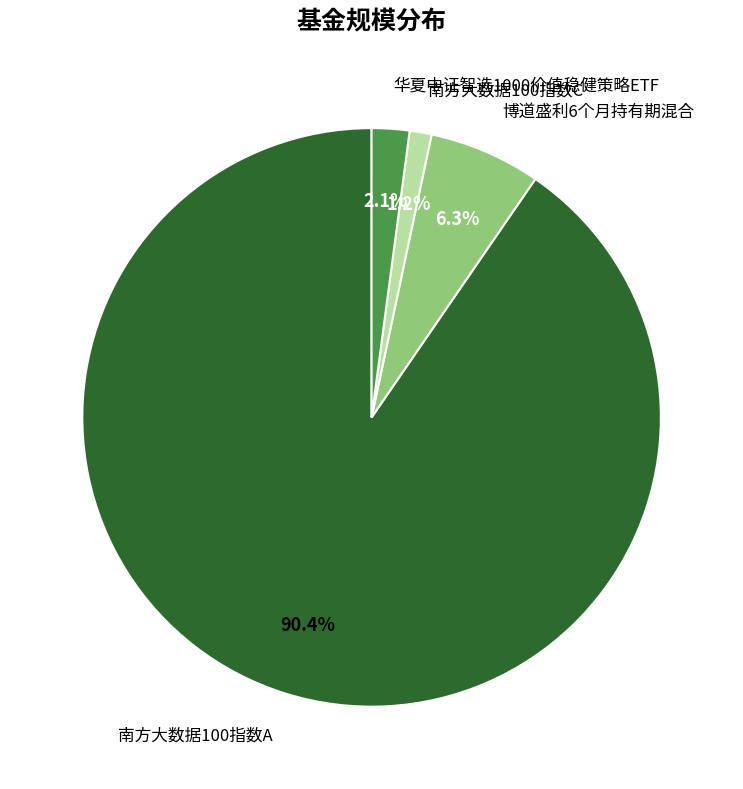

Is there a majority slice in this chart?

Yes